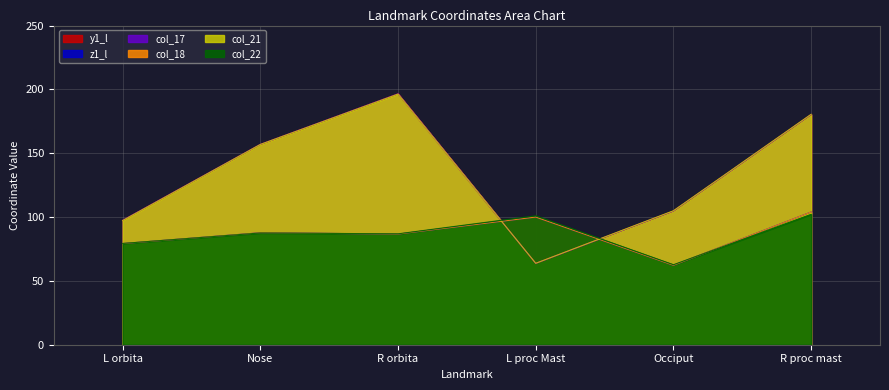

Which series has the widest spread of values?

y1_l